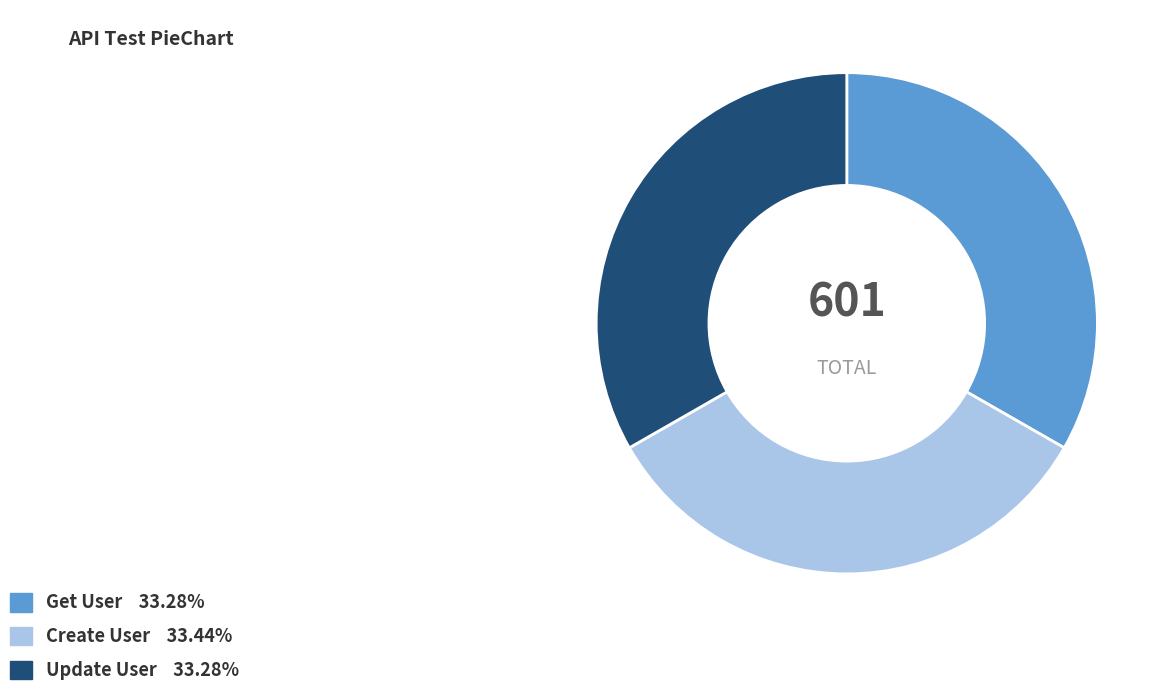

Approximately how many times larger is the value at Get User compared to Create User?

1.0